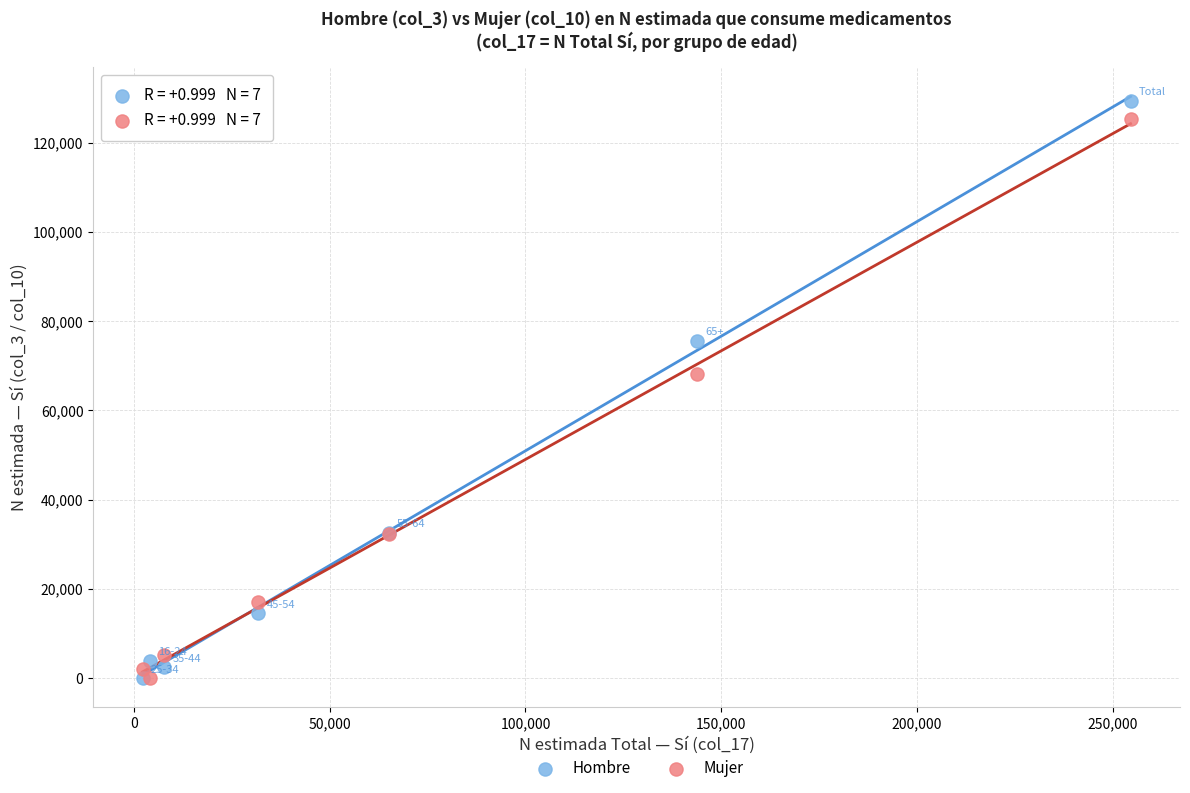

Across all series, what Y value is closest to 64685?

68258